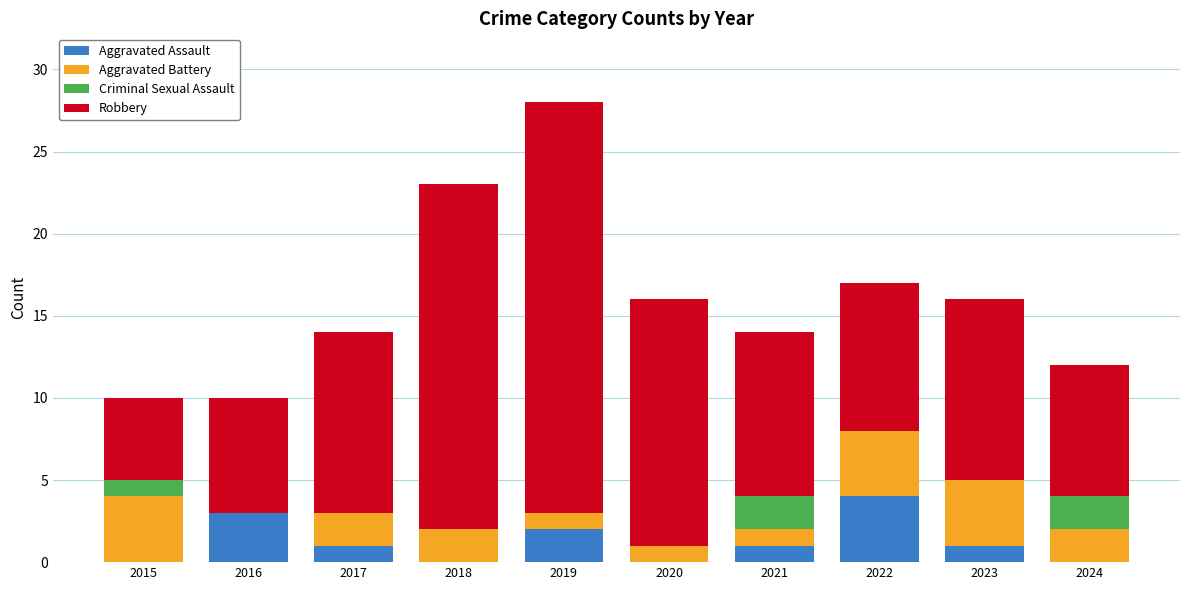

At which category is the sum across all series the highest?

2019